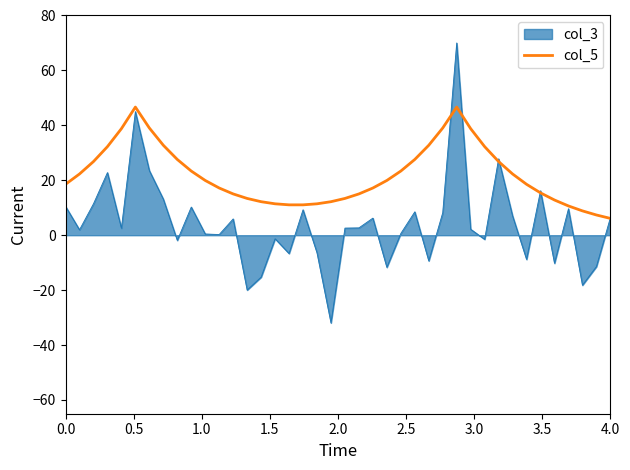

How many lines are shown in the chart?

2